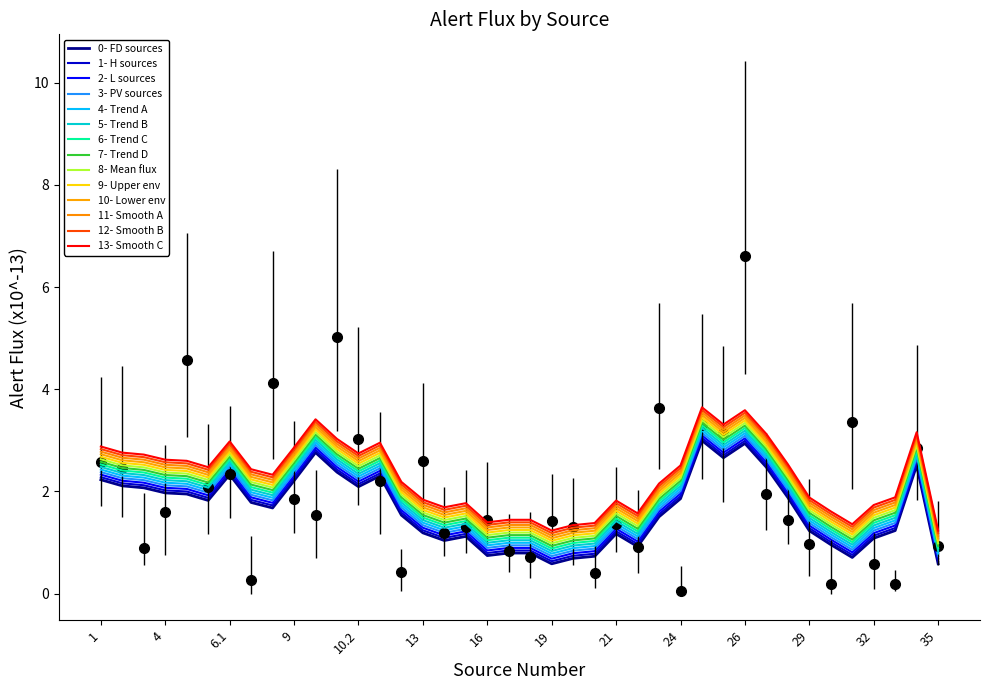

What is the approximate value at 20.1?

0.4